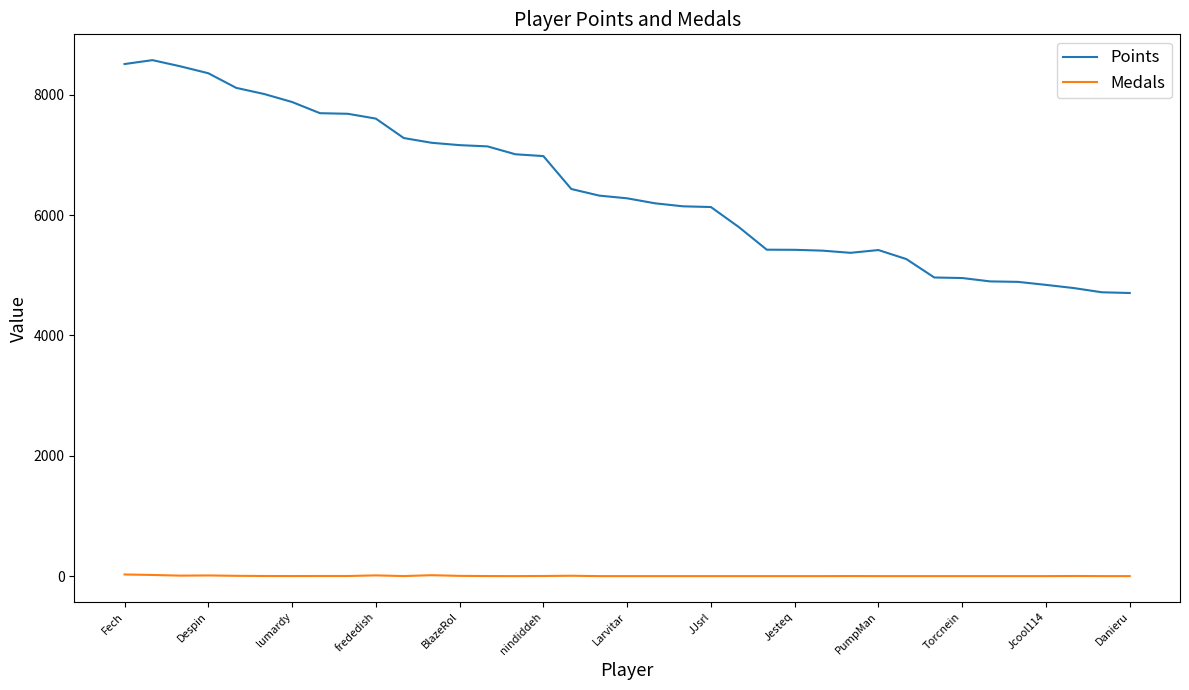

True or false: Medals and Points intersect in this chart.

False